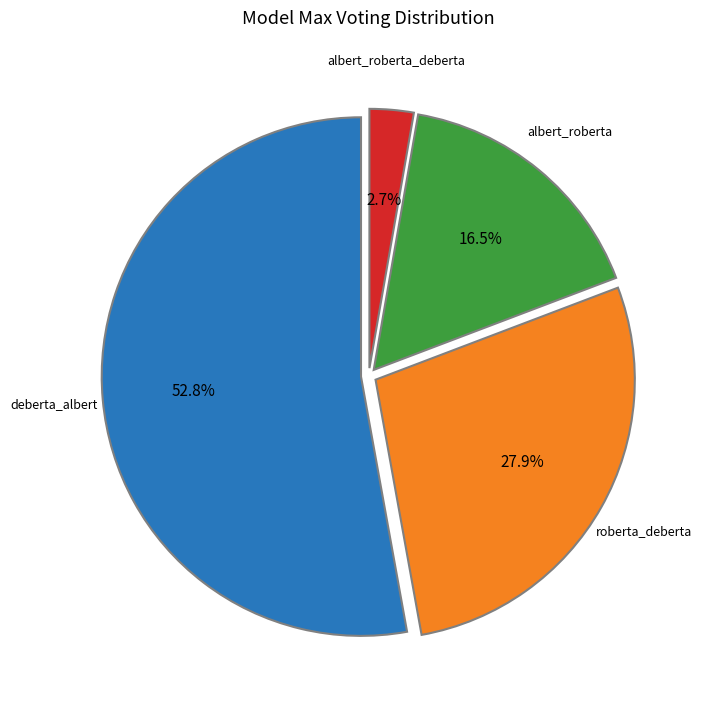

Is there a majority slice in this chart?

Yes